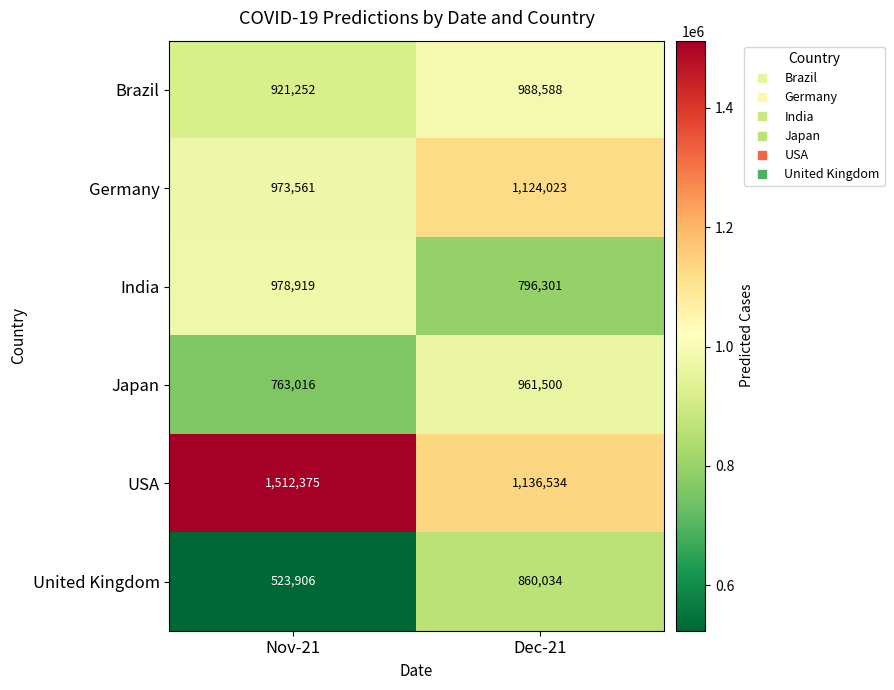

At which category does the chart reach its peak across all series?

Nov-21